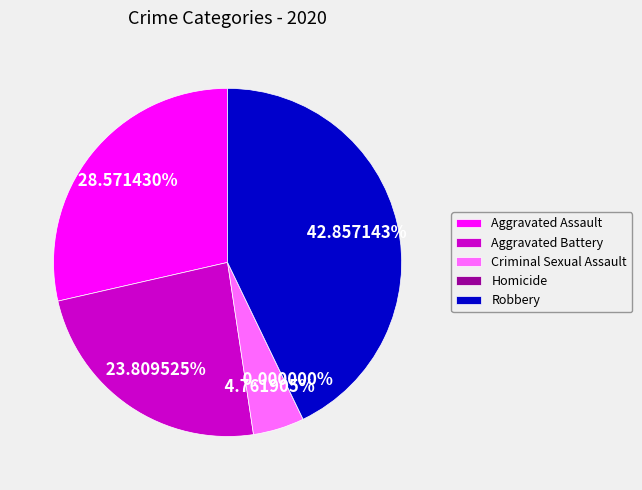

What portion of the pie excludes Criminal Sexual Assault?

95.2%